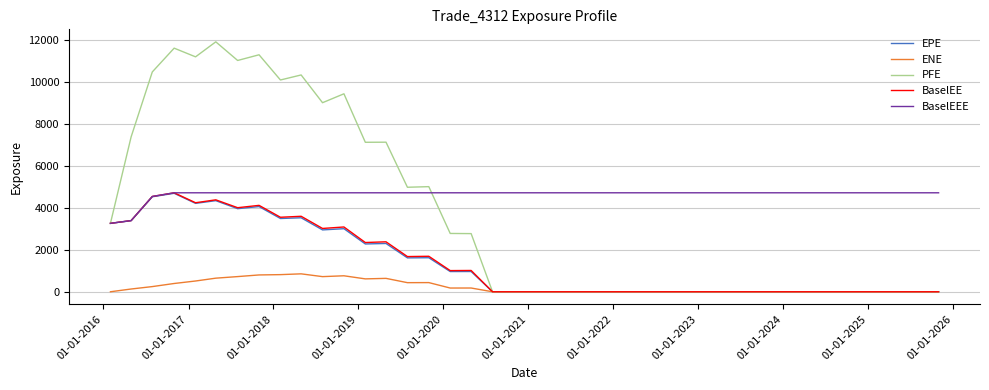

Which series has the largest range (max minus min)?

PFE